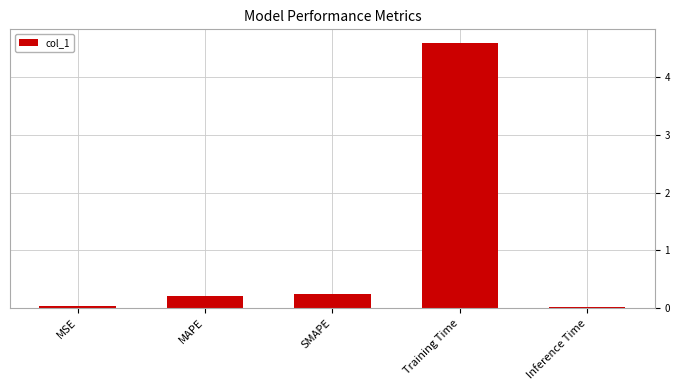

Are the bars horizontal?

No